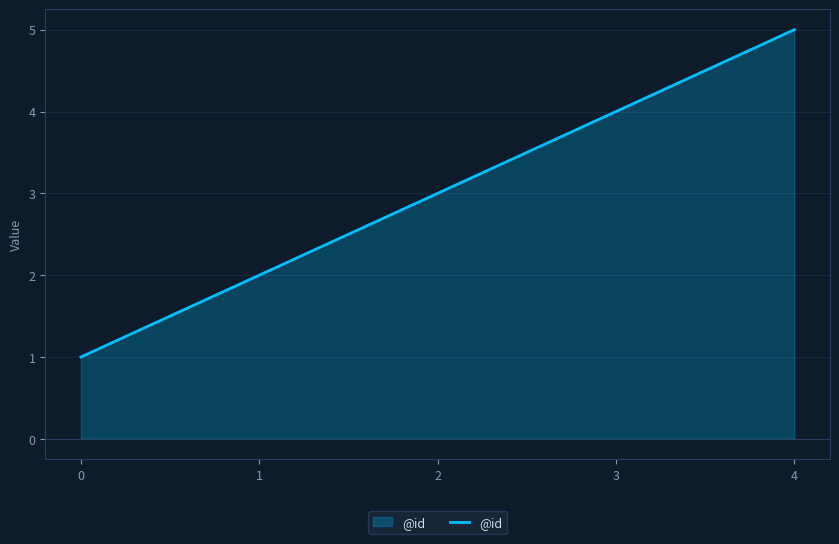

Approximately how many times larger is the value at 0 compared to 4?

0.2